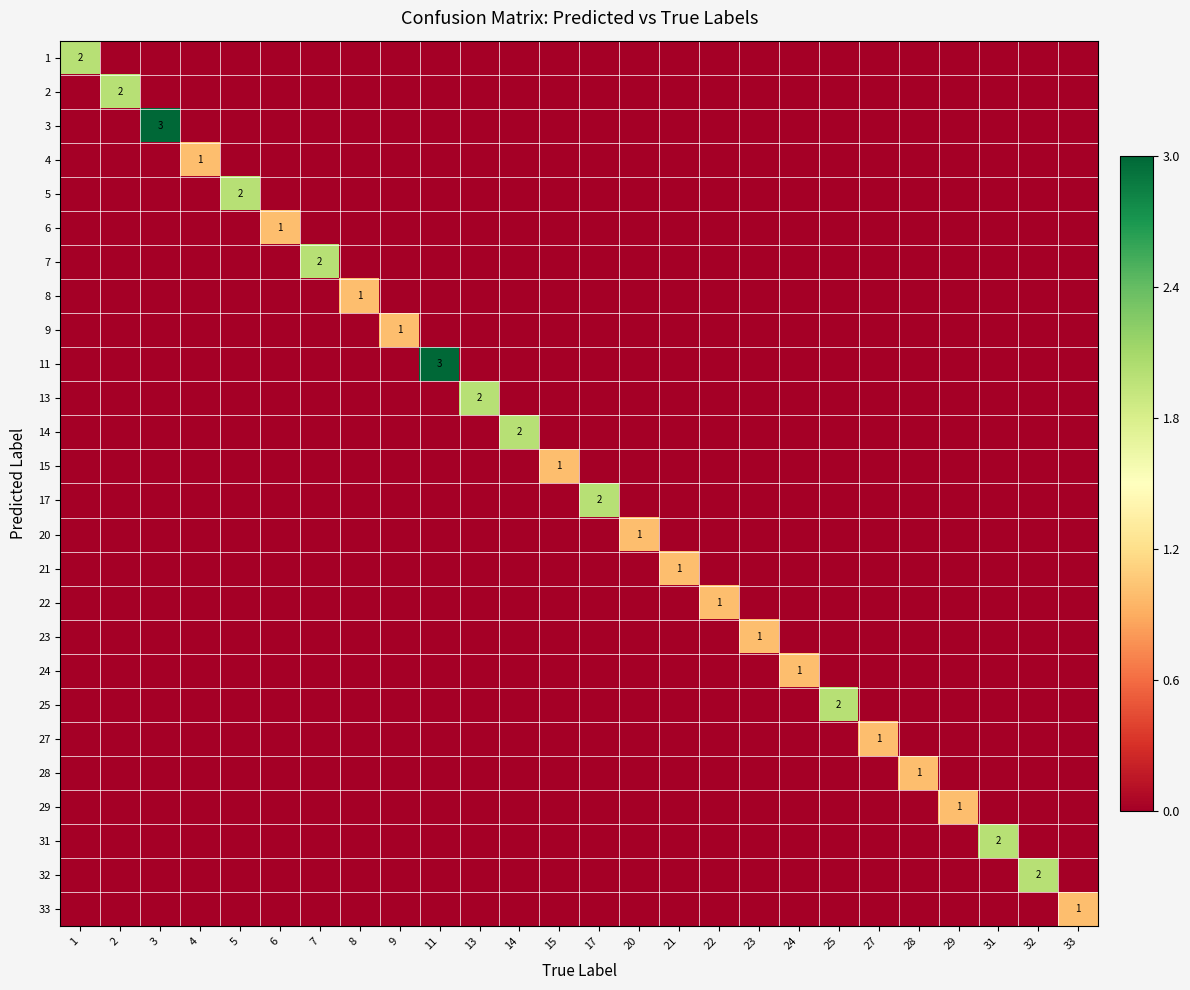

Reading right to left, list all the values displayed in this chart.

row_0: 33=0	32=0	31=0	29=0	28=0	27=0	25=0	24=0	23=0	22=0	21=0	20=0	17=0	15=0	14=0	13=0	11=0	9=0	8=0	7=0	6=0	5=0	4=0	3=0	2=0	1=2
row_1: 33=0	32=0	31=0	29=0	28=0	27=0	25=0	24=0	23=0	22=0	21=0	20=0	17=0	15=0	14=0	13=0	11=0	9=0	8=0	7=0	6=0	5=0	4=0	3=0	2=2	1=0
row_2: 33=0	32=0	31=0	29=0	28=0	27=0	25=0	24=0	23=0	22=0	21=0	20=0	17=0	15=0	14=0	13=0	11=0	9=0	8=0	7=0	6=0	5=0	4=0	3=3	2=0	1=0
row_3: 33=0	32=0	31=0	29=0	28=0	27=0	25=0	24=0	23=0	22=0	21=0	20=0	17=0	15=0	14=0	13=0	11=0	9=0	8=0	7=0	6=0	5=0	4=1	3=0	2=0	1=0
row_4: 33=0	32=0	31=0	29=0	28=0	27=0	25=0	24=0	23=0	22=0	21=0	20=0	17=0	15=0	14=0	13=0	11=0	9=0	8=0	7=0	6=0	5=2	4=0	3=0	2=0	1=0
row_5: 33=0	32=0	31=0	29=0	28=0	27=0	25=0	24=0	23=0	22=0	21=0	20=0	17=0	15=0	14=0	13=0	11=0	9=0	8=0	7=0	6=1	5=0	4=0	3=0	2=0	1=0
row_6: 33=0	32=0	31=0	29=0	28=0	27=0	25=0	24=0	23=0	22=0	21=0	20=0	17=0	15=0	14=0	13=0	11=0	9=0	8=0	7=2	6=0	5=0	4=0	3=0	2=0	1=0
row_7: 33=0	32=0	31=0	29=0	28=0	27=0	25=0	24=0	23=0	22=0	21=0	20=0	17=0	15=0	14=0	13=0	11=0	9=0	8=1	7=0	6=0	5=0	4=0	3=0	2=0	1=0
row_8: 33=0	32=0	31=0	29=0	28=0	27=0	25=0	24=0	23=0	22=0	21=0	20=0	17=0	15=0	14=0	13=0	11=0	9=1	8=0	7=0	6=0	5=0	4=0	3=0	2=0	1=0
row_9: 33=0	32=0	31=0	29=0	28=0	27=0	25=0	24=0	23=0	22=0	21=0	20=0	17=0	15=0	14=0	13=0	11=3	9=0	8=0	7=0	6=0	5=0	4=0	3=0	2=0	1=0
row_10: 33=0	32=0	31=0	29=0	28=0	27=0	25=0	24=0	23=0	22=0	21=0	20=0	17=0	15=0	14=0	13=2	11=0	9=0	8=0	7=0	6=0	5=0	4=0	3=0	2=0	1=0
row_11: 33=0	32=0	31=0	29=0	28=0	27=0	25=0	24=0	23=0	22=0	21=0	20=0	17=0	15=0	14=2	13=0	11=0	9=0	8=0	7=0	6=0	5=0	4=0	3=0	2=0	1=0
row_12: 33=0	32=0	31=0	29=0	28=0	27=0	25=0	24=0	23=0	22=0	21=0	20=0	17=0	15=1	14=0	13=0	11=0	9=0	8=0	7=0	6=0	5=0	4=0	3=0	2=0	1=0
row_13: 33=0	32=0	31=0	29=0	28=0	27=0	25=0	24=0	23=0	22=0	21=0	20=0	17=2	15=0	14=0	13=0	11=0	9=0	8=0	7=0	6=0	5=0	4=0	3=0	2=0	1=0
row_14: 33=0	32=0	31=0	29=0	28=0	27=0	25=0	24=0	23=0	22=0	21=0	20=1	17=0	15=0	14=0	13=0	11=0	9=0	8=0	7=0	6=0	5=0	4=0	3=0	2=0	1=0
row_15: 33=0	32=0	31=0	29=0	28=0	27=0	25=0	24=0	23=0	22=0	21=1	20=0	17=0	15=0	14=0	13=0	11=0	9=0	8=0	7=0	6=0	5=0	4=0	3=0	2=0	1=0
row_16: 33=0	32=0	31=0	29=0	28=0	27=0	25=0	24=0	23=0	22=1	21=0	20=0	17=0	15=0	14=0	13=0	11=0	9=0	8=0	7=0	6=0	5=0	4=0	3=0	2=0	1=0
row_17: 33=0	32=0	31=0	29=0	28=0	27=0	25=0	24=0	23=1	22=0	21=0	20=0	17=0	15=0	14=0	13=0	11=0	9=0	8=0	7=0	6=0	5=0	4=0	3=0	2=0	1=0
row_18: 33=0	32=0	31=0	29=0	28=0	27=0	25=0	24=1	23=0	22=0	21=0	20=0	17=0	15=0	14=0	13=0	11=0	9=0	8=0	7=0	6=0	5=0	4=0	3=0	2=0	1=0
row_19: 33=0	32=0	31=0	29=0	28=0	27=0	25=2	24=0	23=0	22=0	21=0	20=0	17=0	15=0	14=0	13=0	11=0	9=0	8=0	7=0	6=0	5=0	4=0	3=0	2=0	1=0
row_20: 33=0	32=0	31=0	29=0	28=0	27=1	25=0	24=0	23=0	22=0	21=0	20=0	17=0	15=0	14=0	13=0	11=0	9=0	8=0	7=0	6=0	5=0	4=0	3=0	2=0	1=0
row_21: 33=0	32=0	31=0	29=0	28=1	27=0	25=0	24=0	23=0	22=0	21=0	20=0	17=0	15=0	14=0	13=0	11=0	9=0	8=0	7=0	6=0	5=0	4=0	3=0	2=0	1=0
row_22: 33=0	32=0	31=0	29=1	28=0	27=0	25=0	24=0	23=0	22=0	21=0	20=0	17=0	15=0	14=0	13=0	11=0	9=0	8=0	7=0	6=0	5=0	4=0	3=0	2=0	1=0
row_23: 33=0	32=0	31=2	29=0	28=0	27=0	25=0	24=0	23=0	22=0	21=0	20=0	17=0	15=0	14=0	13=0	11=0	9=0	8=0	7=0	6=0	5=0	4=0	3=0	2=0	1=0
row_24: 33=0	32=2	31=0	29=0	28=0	27=0	25=0	24=0	23=0	22=0	21=0	20=0	17=0	15=0	14=0	13=0	11=0	9=0	8=0	7=0	6=0	5=0	4=0	3=0	2=0	1=0
row_25: 33=1	32=0	31=0	29=0	28=0	27=0	25=0	24=0	23=0	22=0	21=0	20=0	17=0	15=0	14=0	13=0	11=0	9=0	8=0	7=0	6=0	5=0	4=0	3=0	2=0	1=0